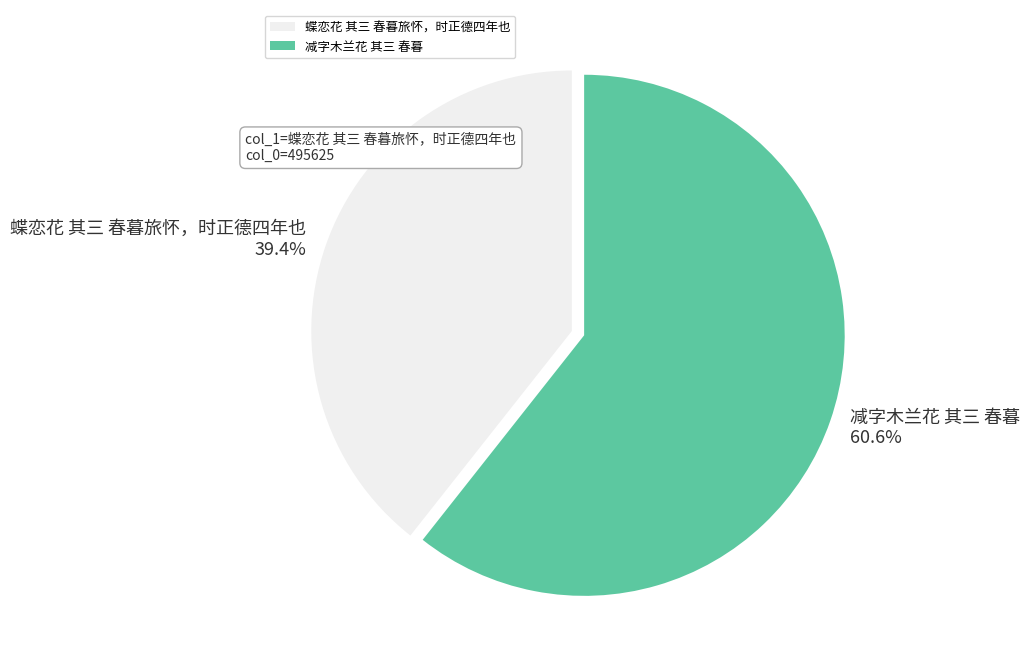

Which has a higher value, 减字木兰花 其三 春暮 or 蝶恋花 其三 春暮旅怀，时正德四年也?

减字木兰花 其三 春暮